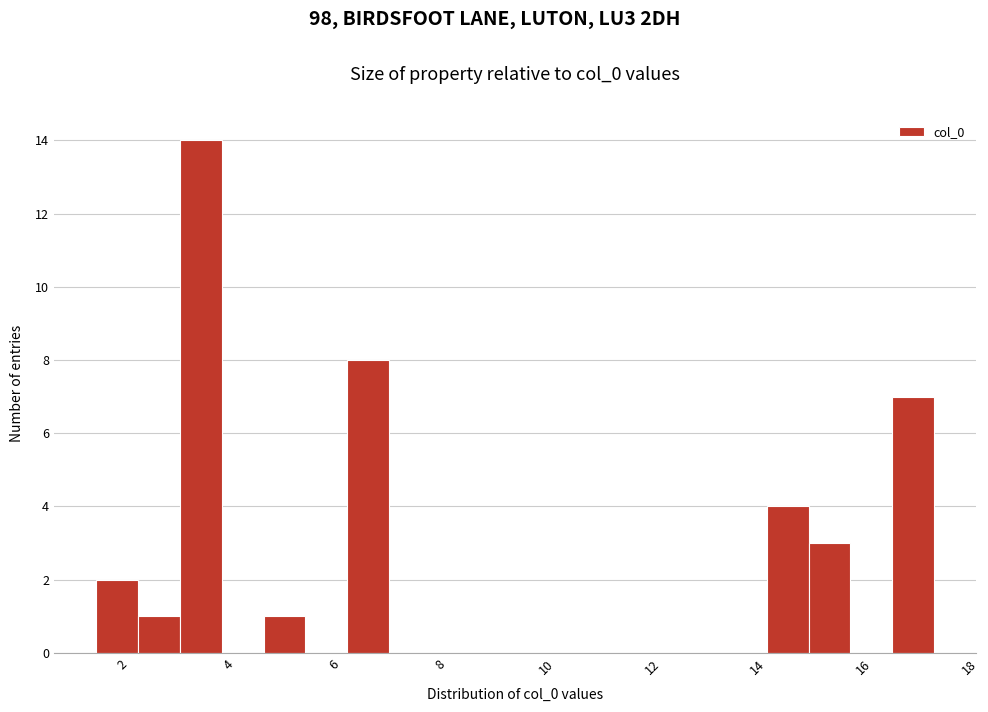

Read against the x-axis, roughly where is the centre of the tallest bar?

3.4